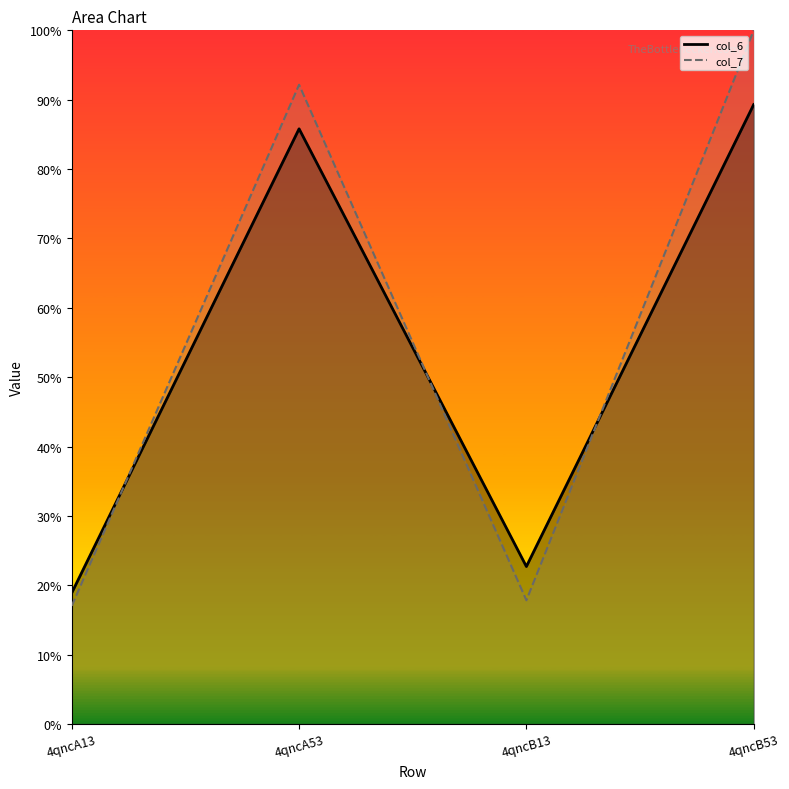

At how many categories does at least one series exceed 88?

2